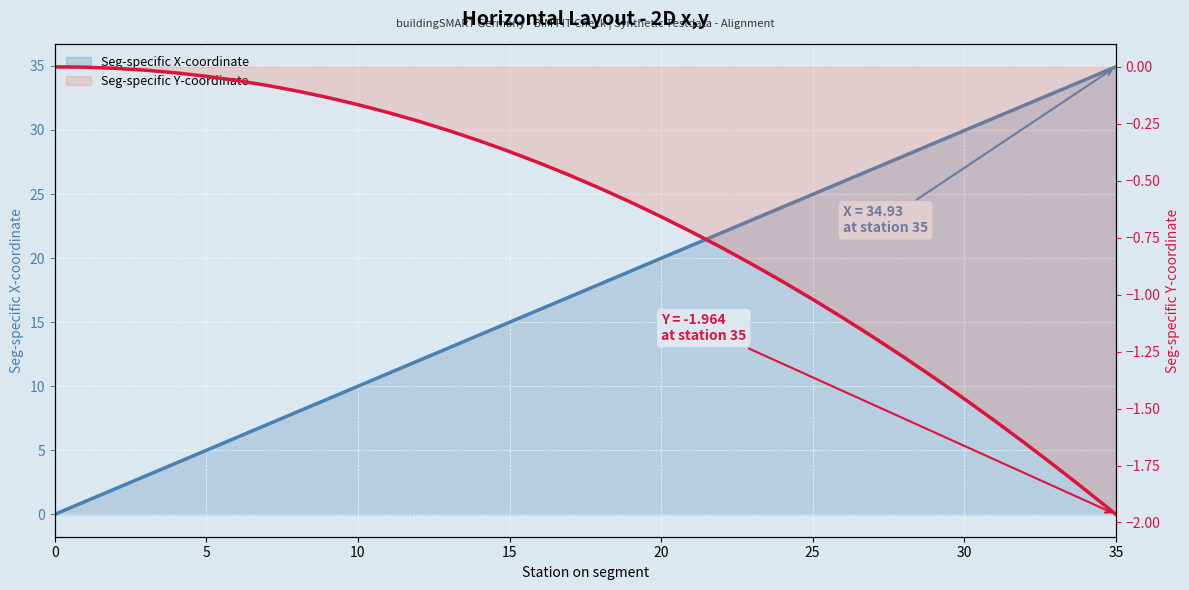

Between 5 and 11, which series saw the biggest shift?

Seg-specific X-coordinate